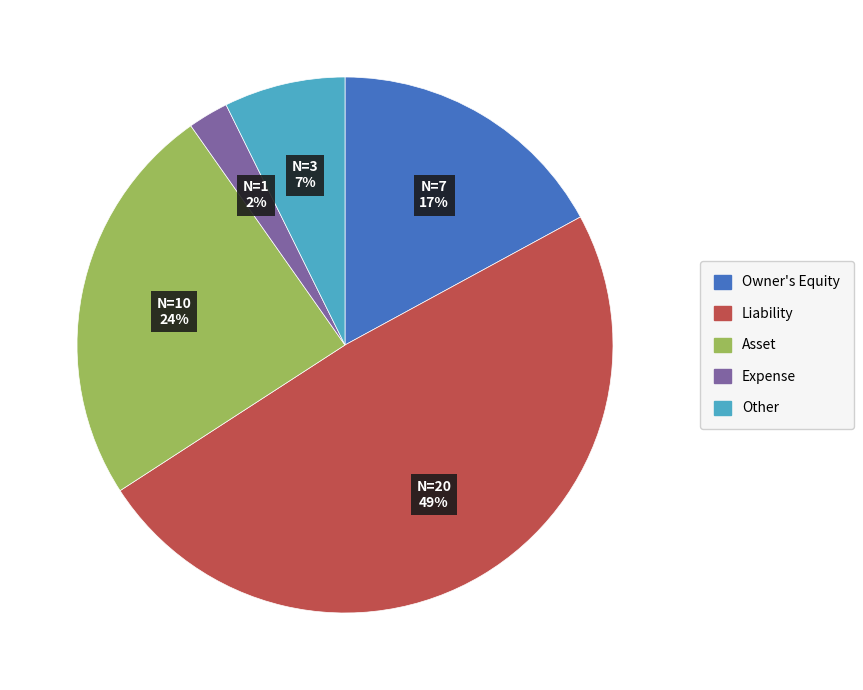

How many slices are in this pie chart?

5